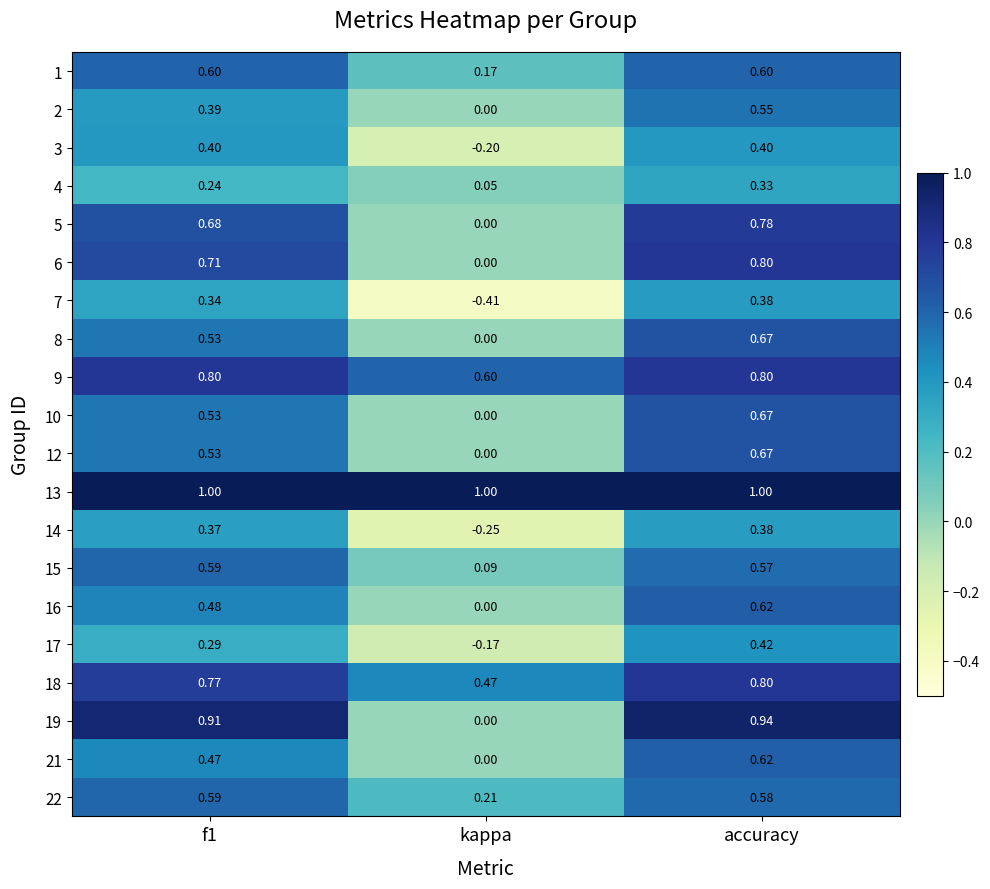

What is the total value across all series at accuracy?

12.6